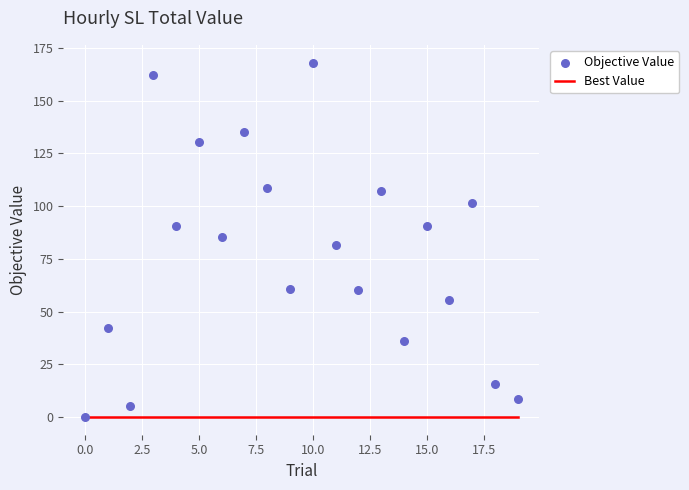

Which series contains the lowest Y value?

Best Value